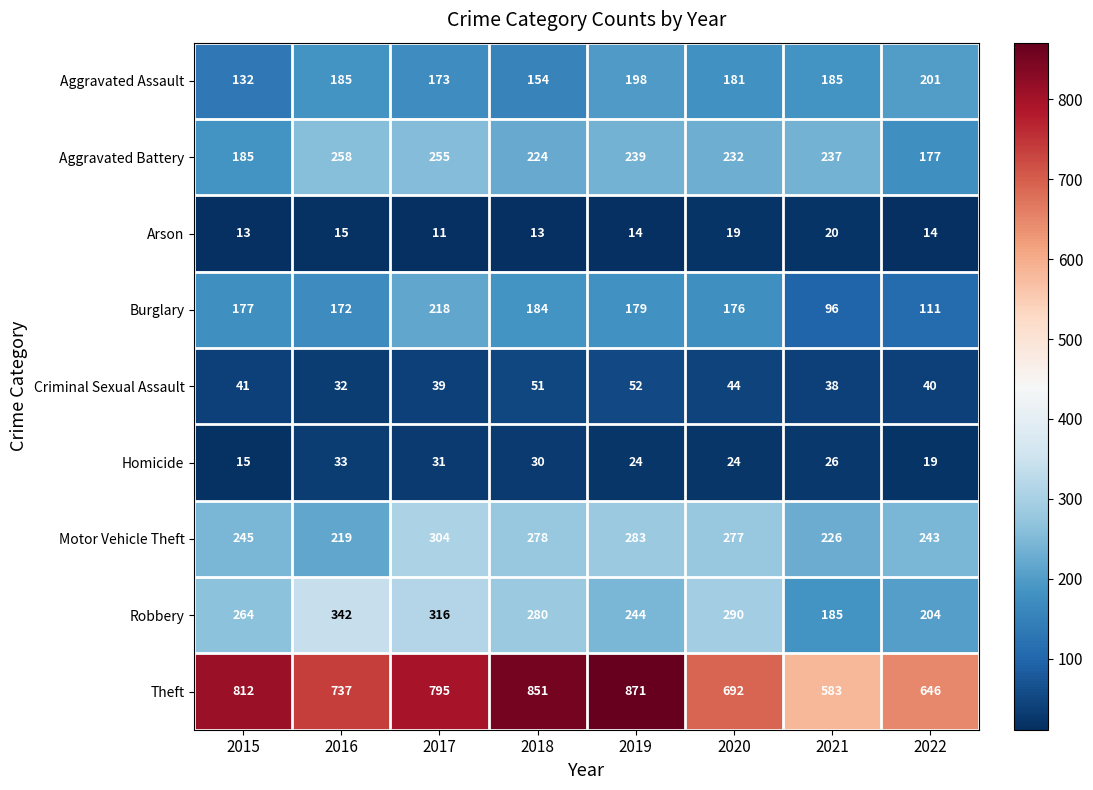

Which label corresponds to the largest value in the chart?

2019